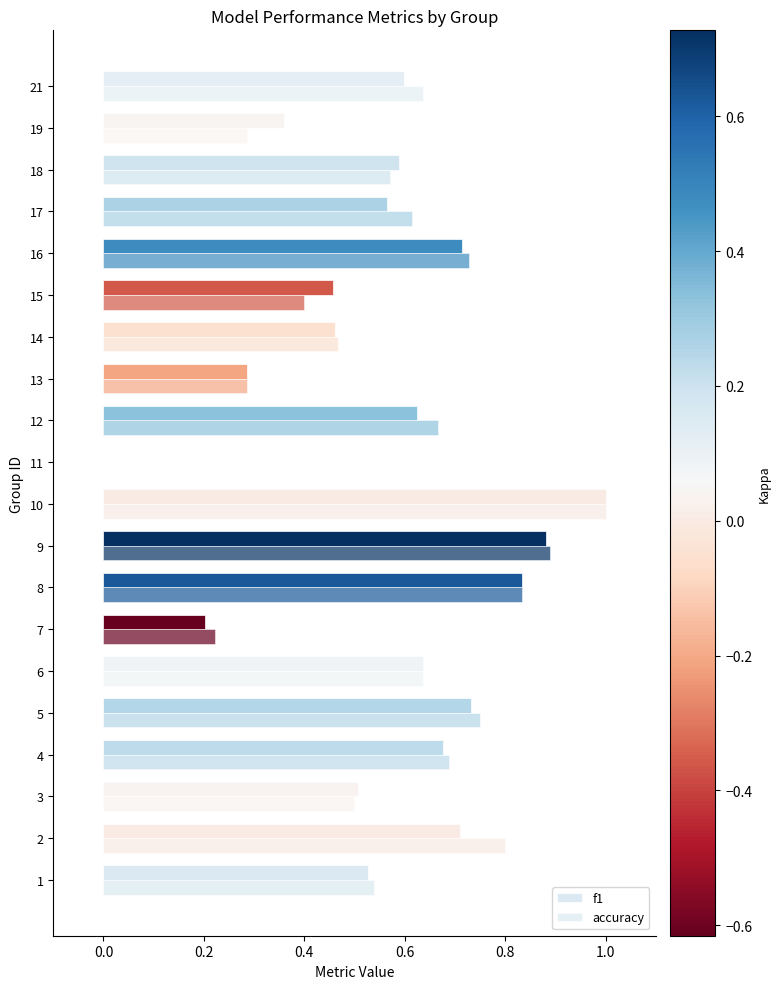

True or false: f1 has a value of 0.5 at 15.

True